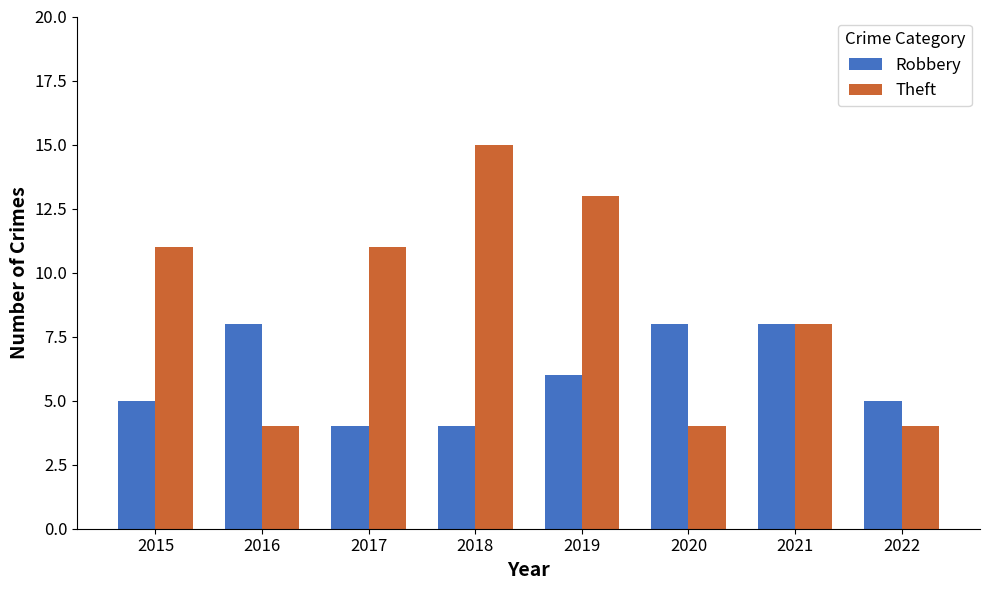

The value of Theft at 2018 is 15. True or false?

True